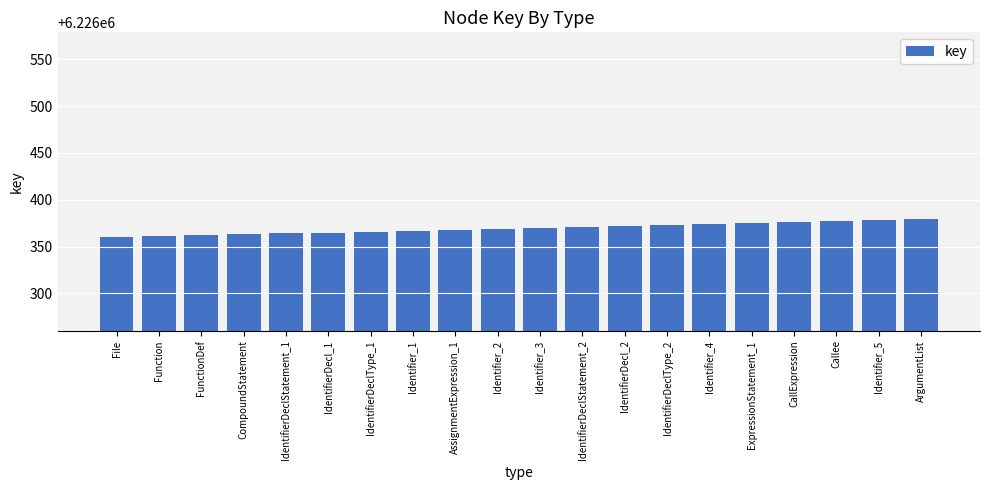

What is the minimum value shown in the chart?

6226360